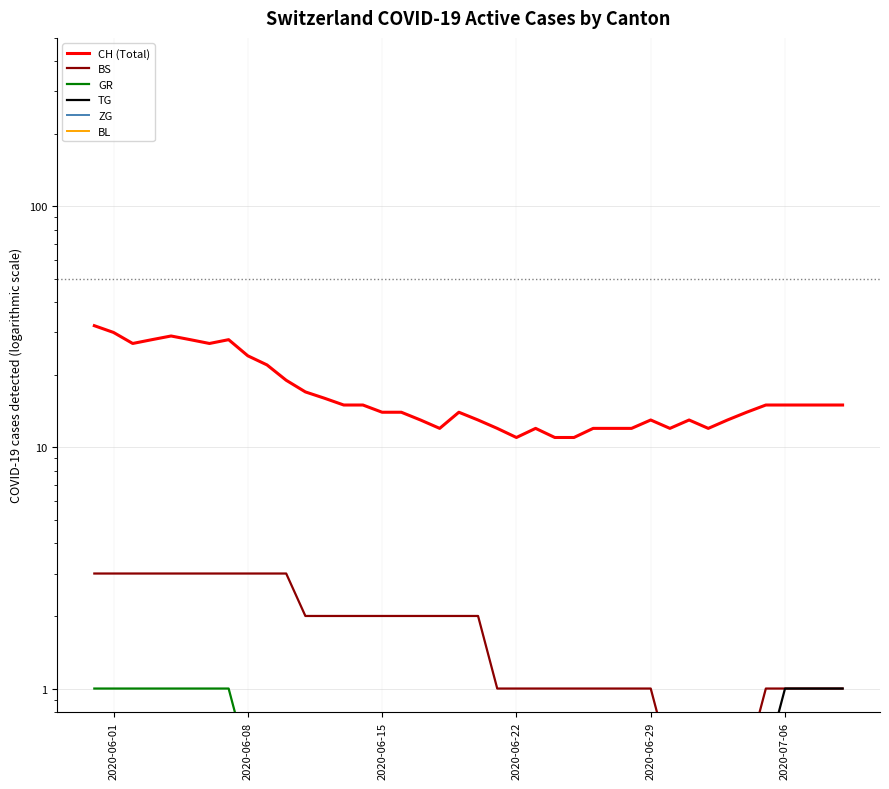

What is the average value of the BS series?

1.7